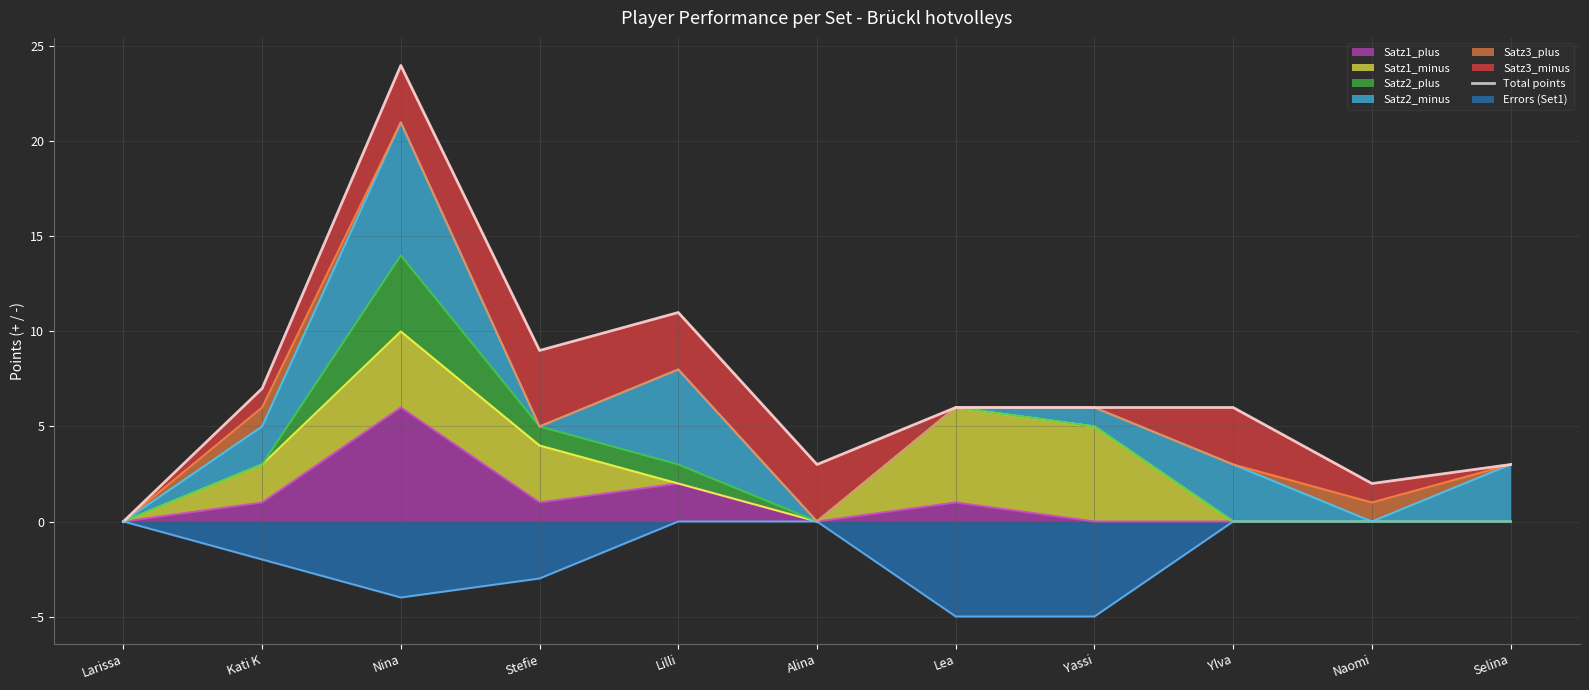

Which label corresponds to the smallest value in the chart?

Larissa